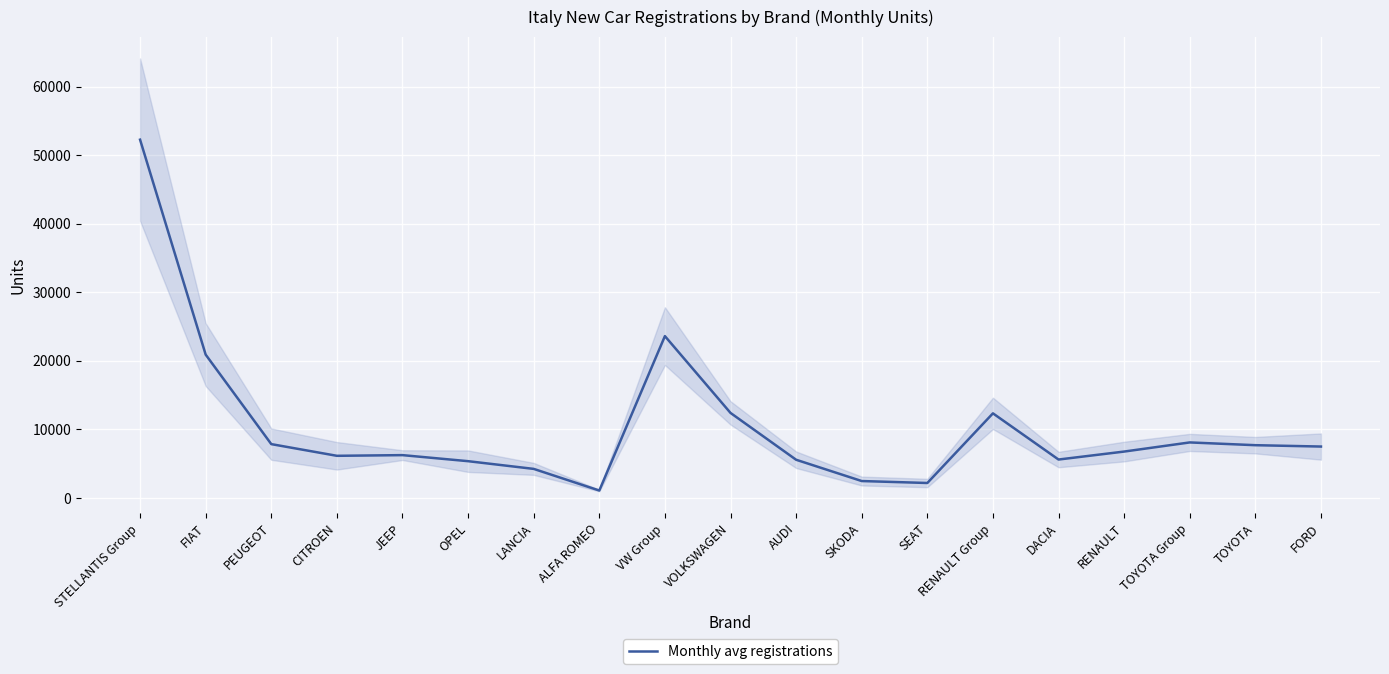

What is the label of the 14th point from the right?

OPEL